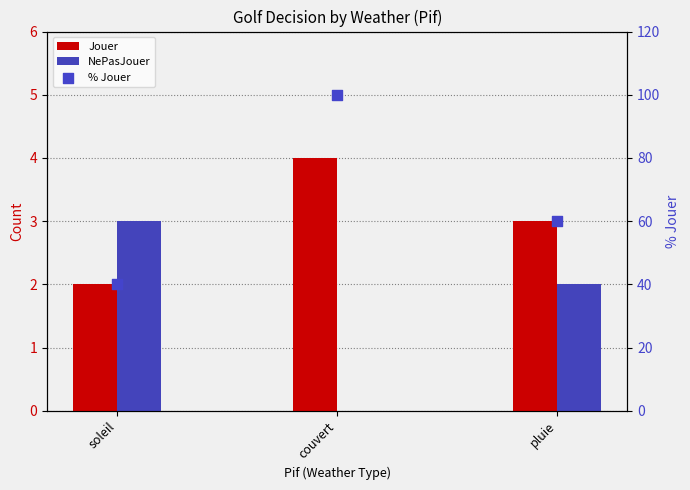

Which series reaches the maximum Y coordinate?

% Jouer